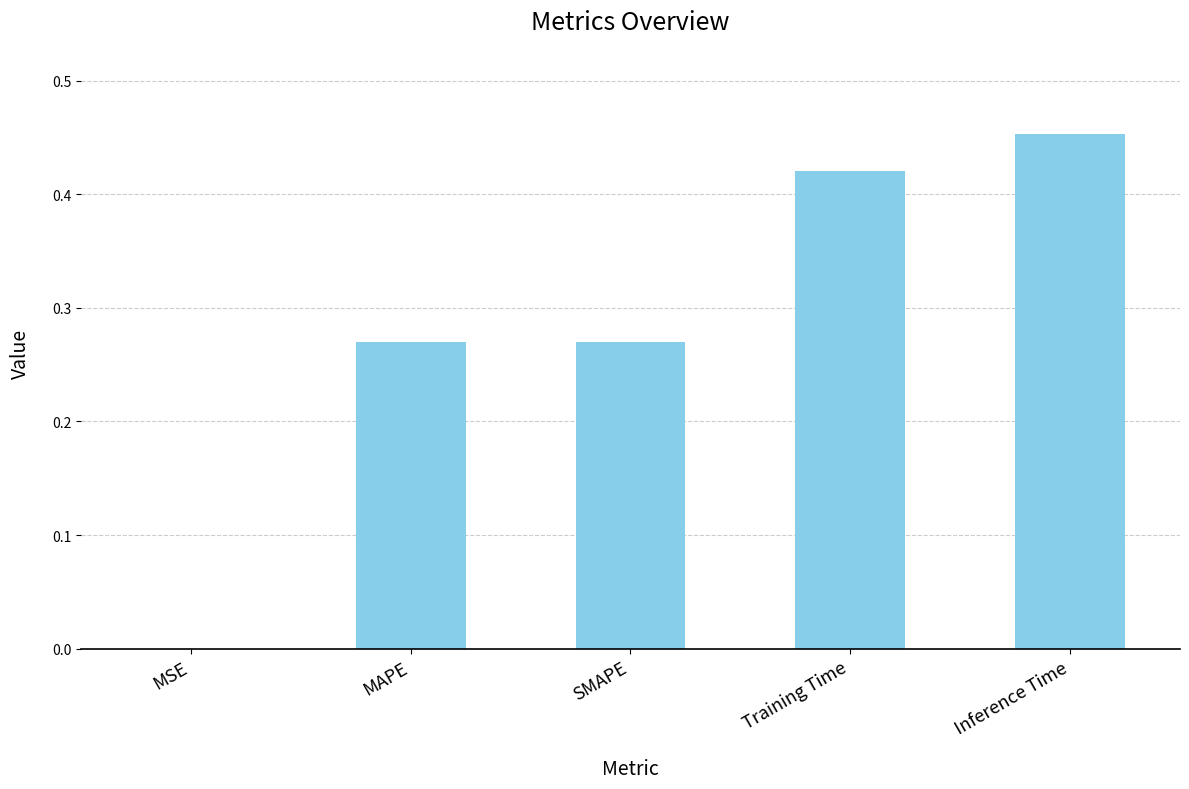

Between MAPE and Training Time, which is larger?

Training Time